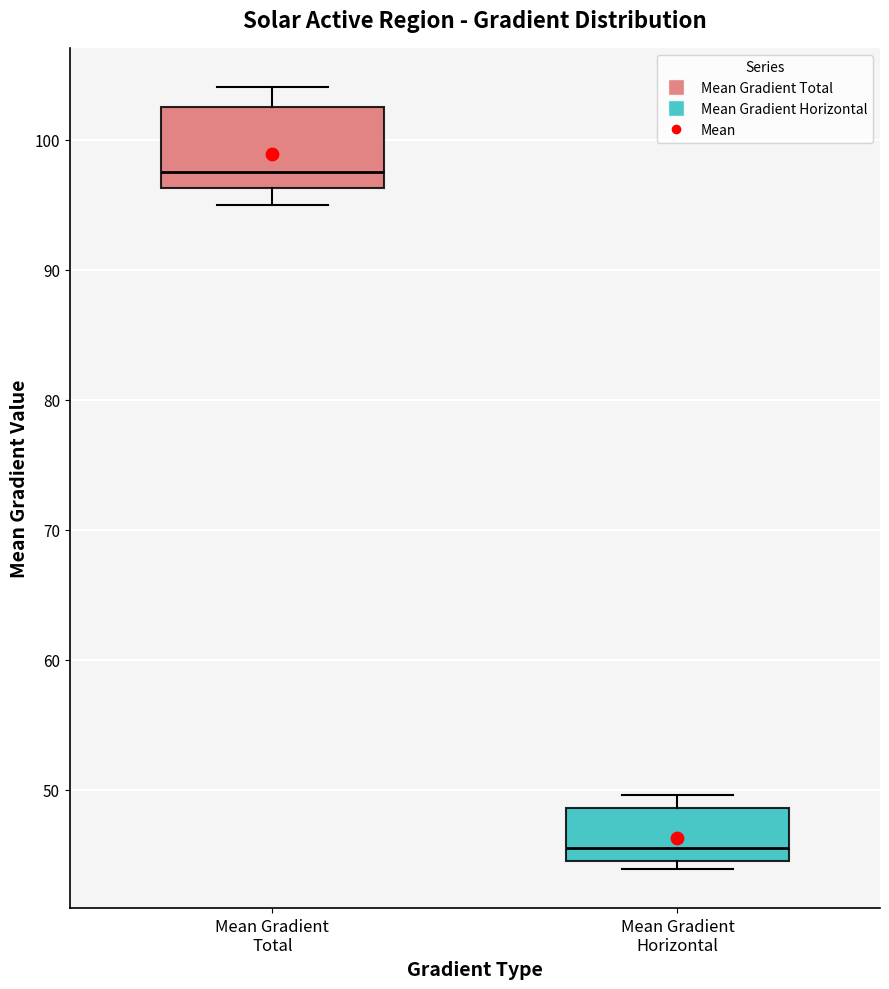

Where is the lower edge of the box for Mean Gradient Horizontal on the y-axis? The values are not printed on the chart, so give them approximately, as read against the axis.

45